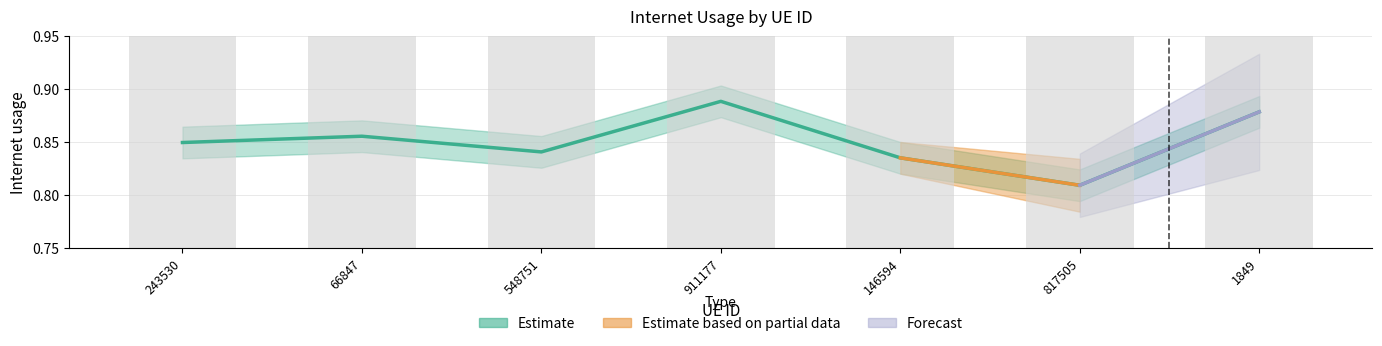

Are the bars grouped side by side (vs. stacked)?

No